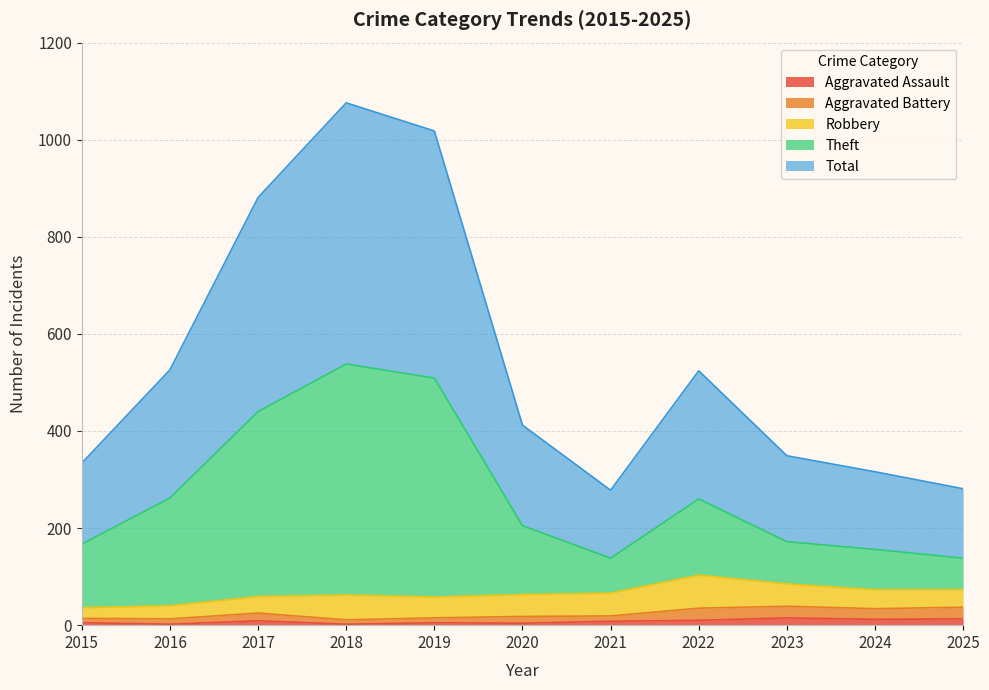

Is it true that Aggravated Assault equals 10 at 2022?

True